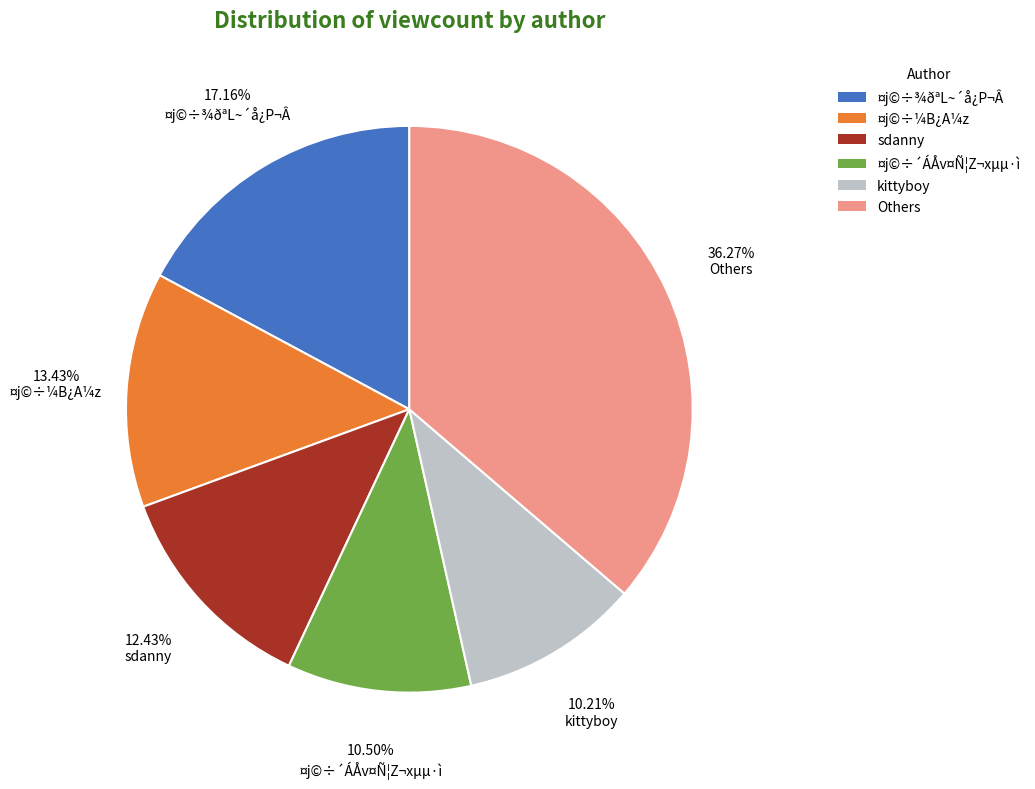

Is there any slice that represents more than half of the pie?

No